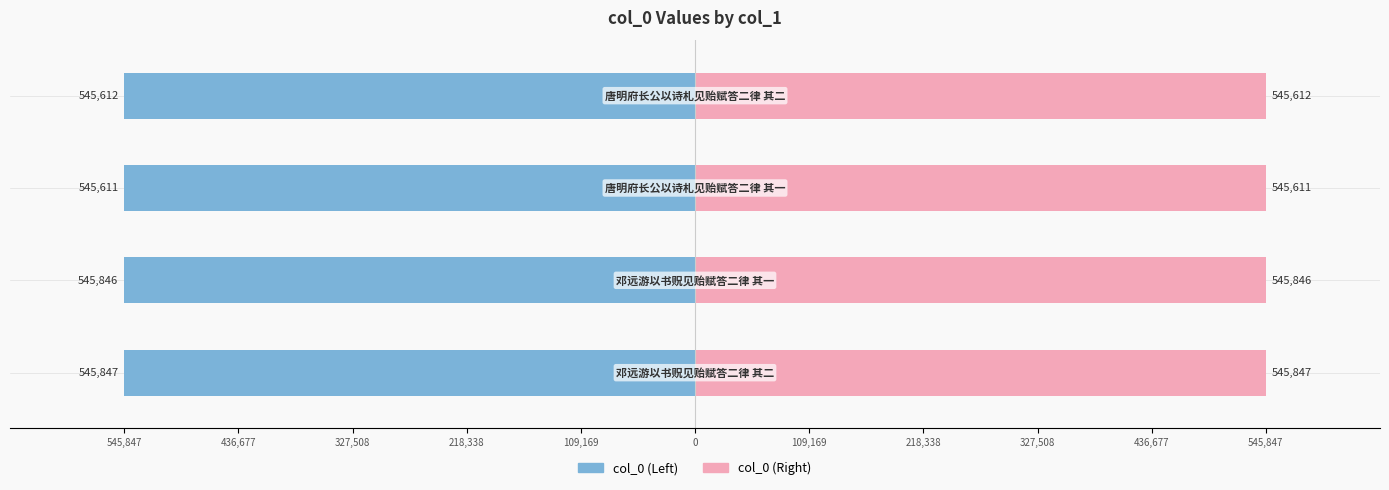

Which series has the largest total across all categories?

col_0 (Right)